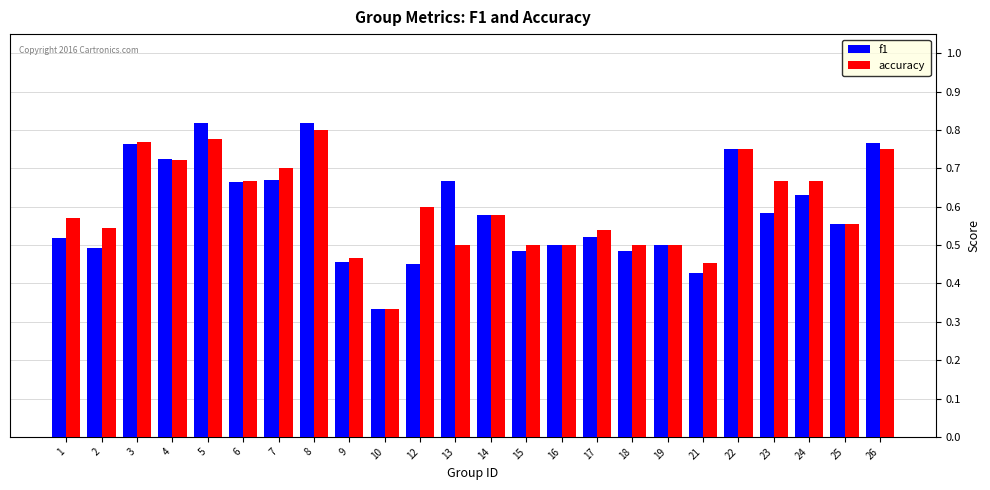

How many bars are there in each group?

2